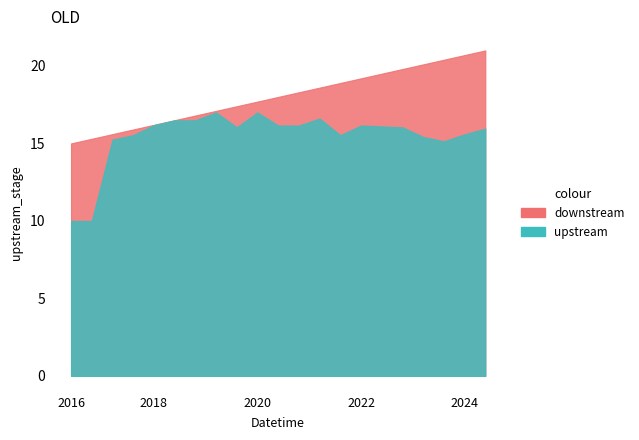

True or false: col_0 has more than 0 points higher than both neighbors.

True